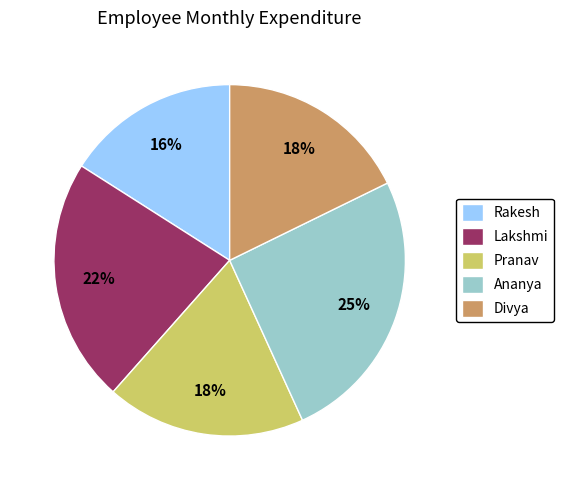

How many slices are in this pie chart?

5